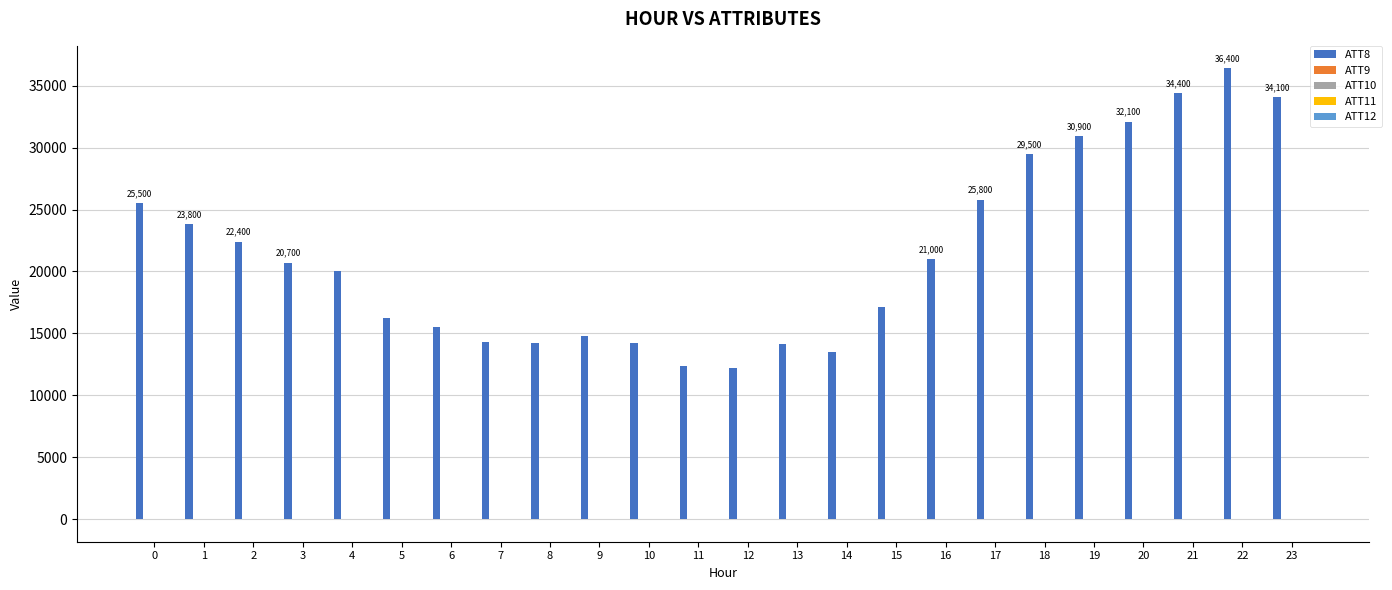

What is the difference between the highest and lowest values at 10?

14207.1